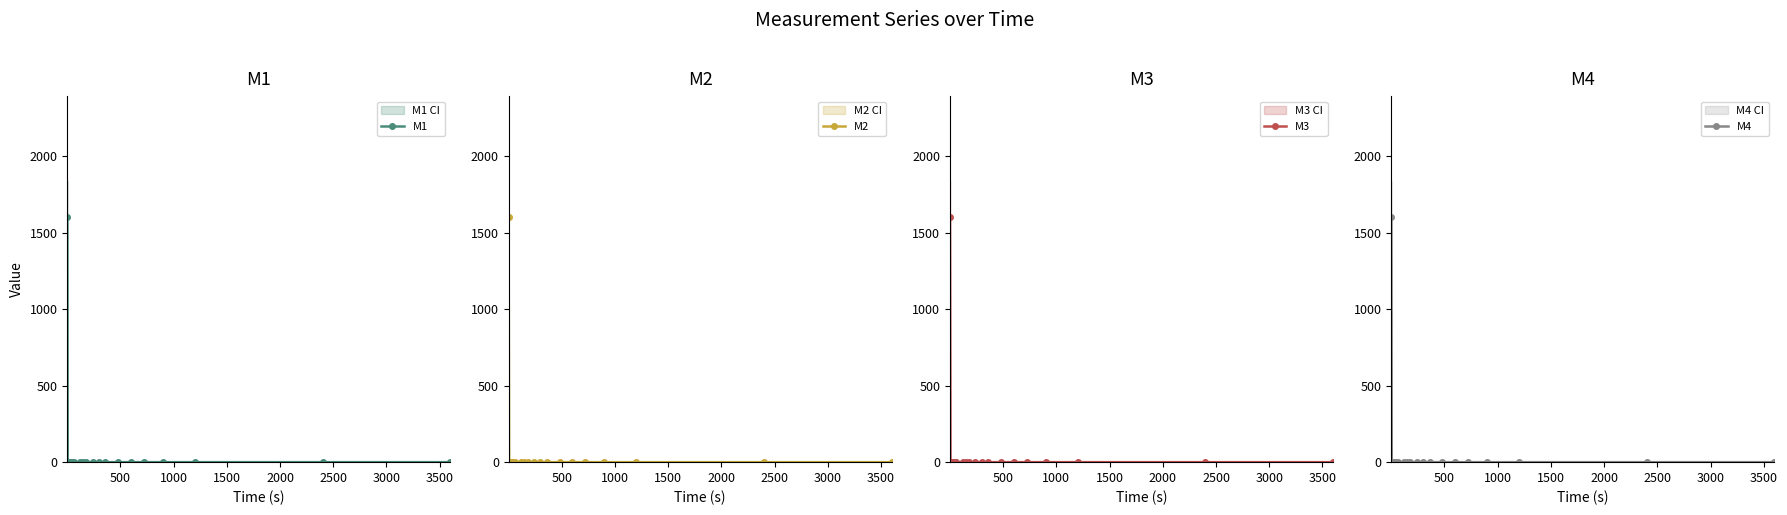

Is the value of M1 at 16 greater than the value of M2 at 500?

No